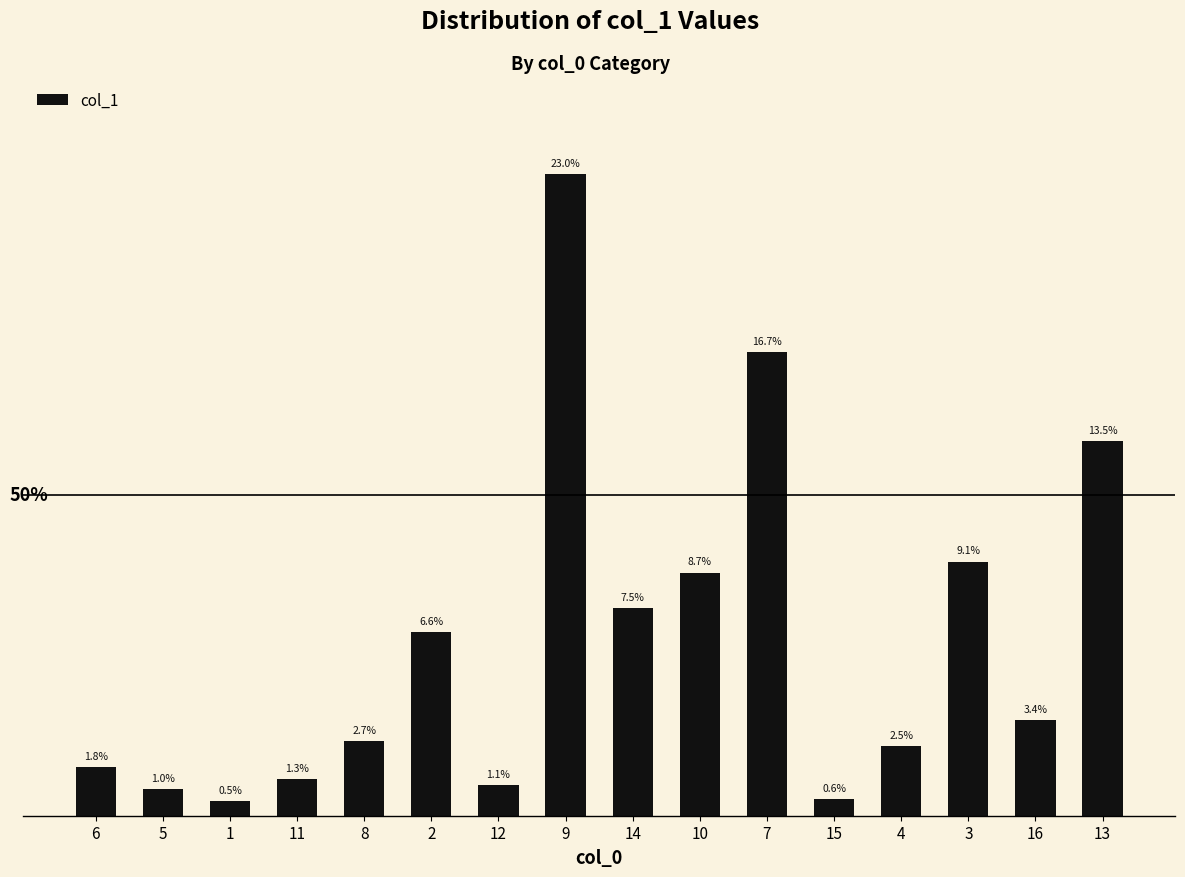

Does the chart contain stacked bars?

No